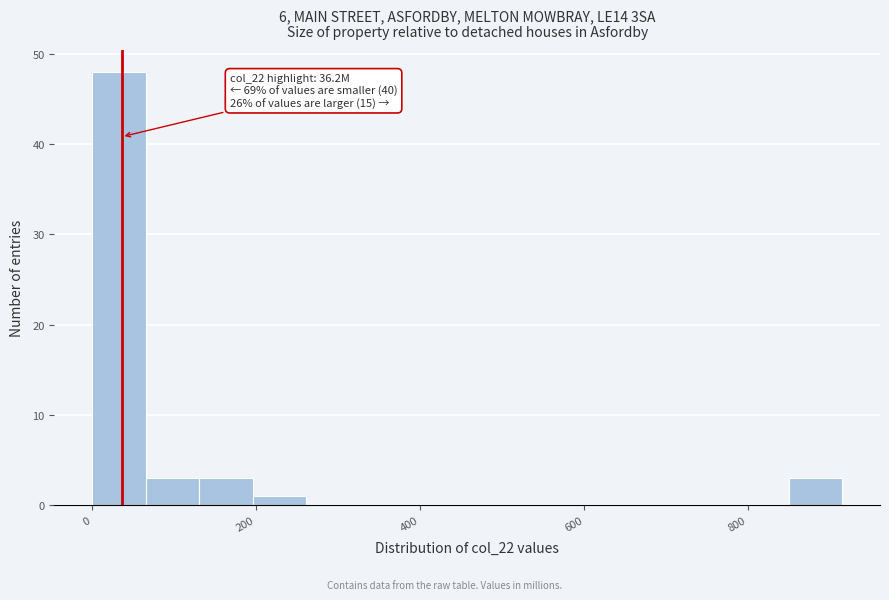

Read against the x-axis, roughly where is the centre of the tallest bar?

40